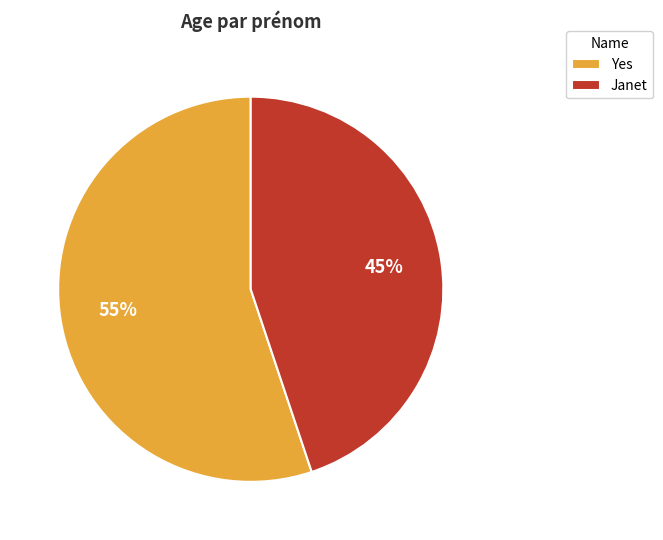

To the nearest percent, what is the average slice percentage?

50%